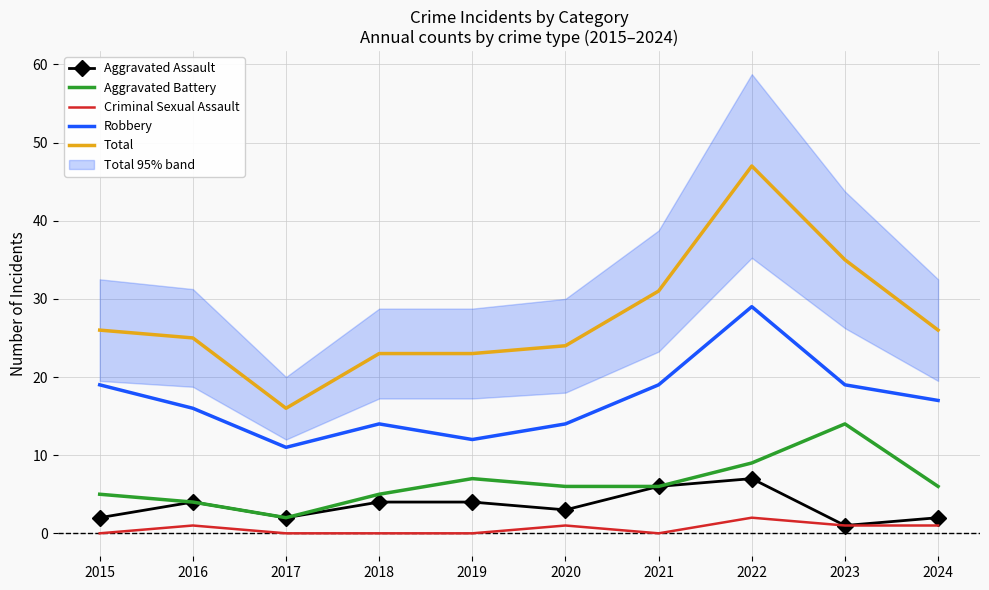

The value of Robbery at 2017 is 11. True or false?

True